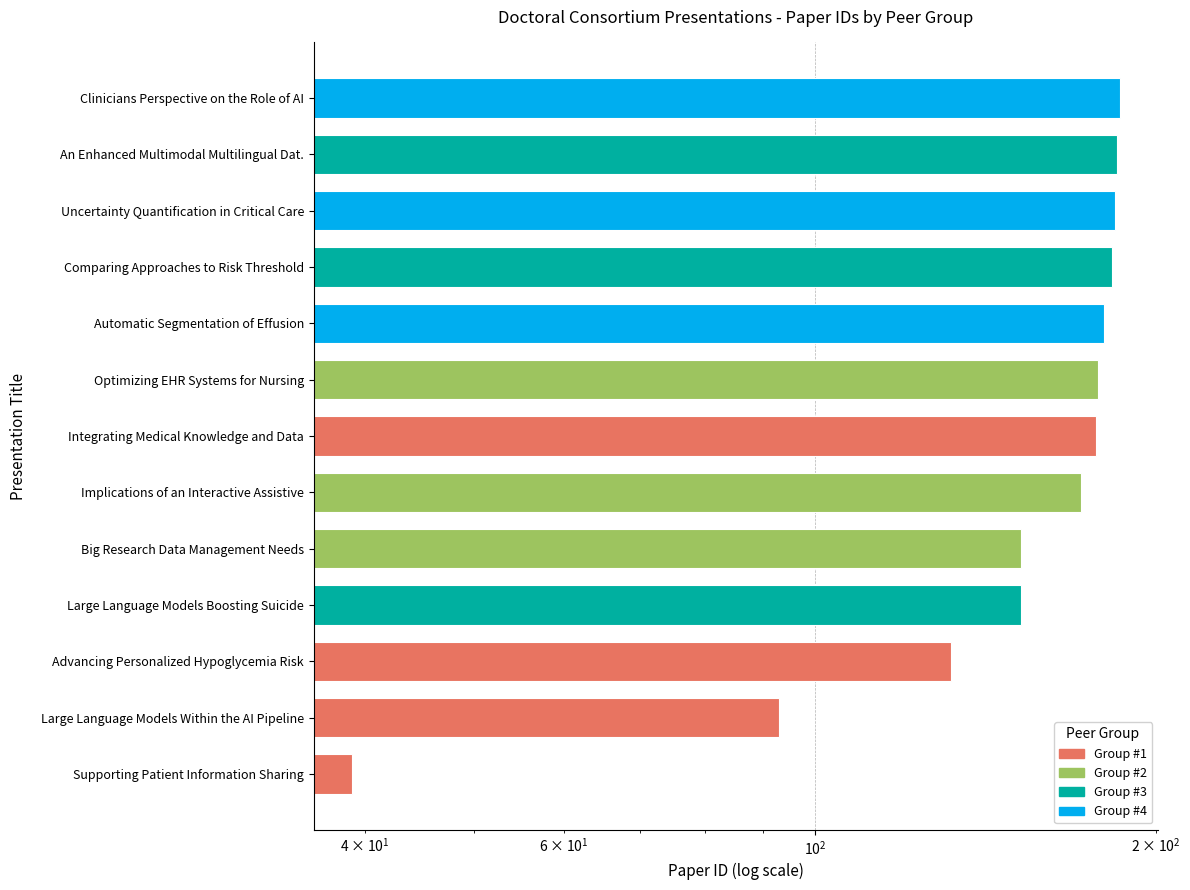

Count the Group #4 values in the range 180 to 186.

3